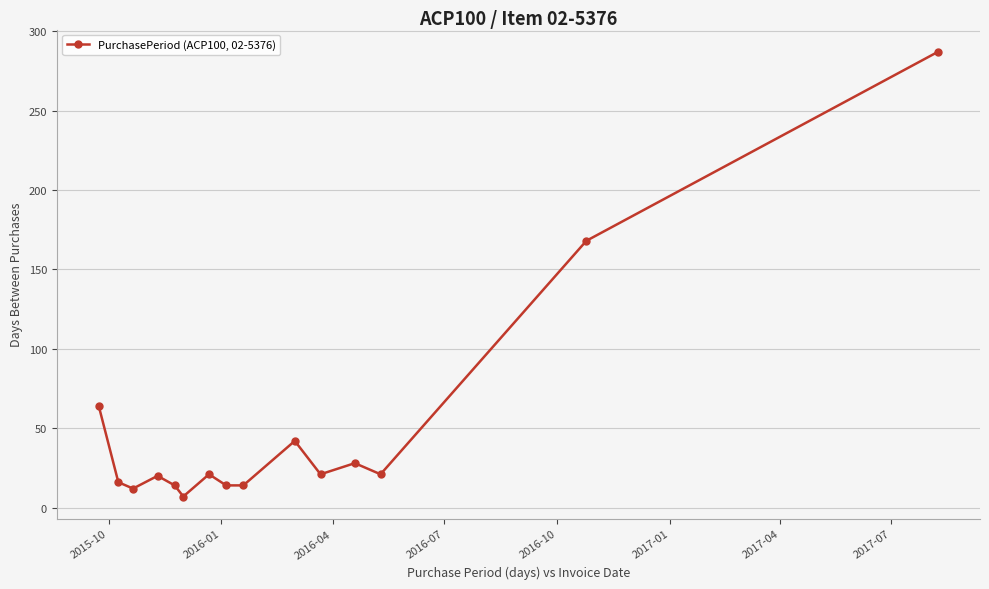

True or false: there are more than 1 points higher than both neighbors.

True